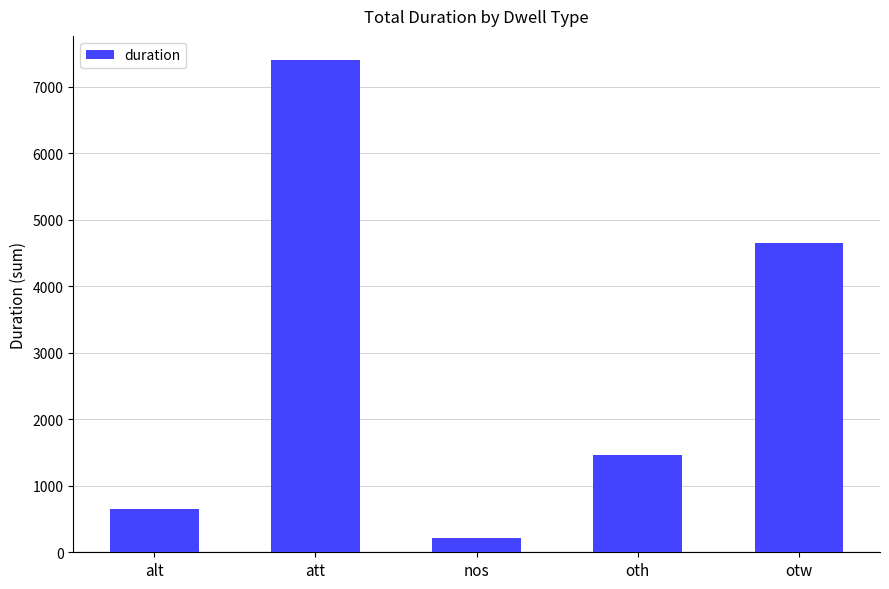

At which category does the chart reach its minimum across all series?

nos